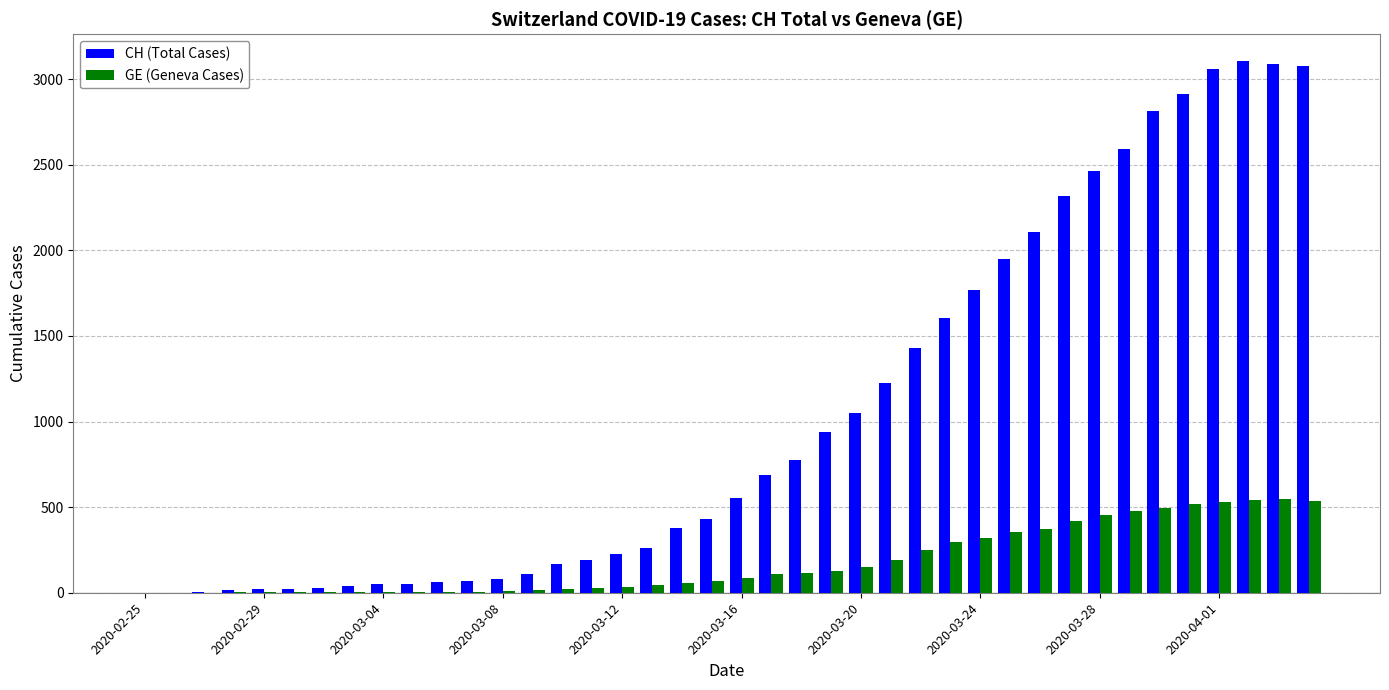

How many groups of bars are there?

40